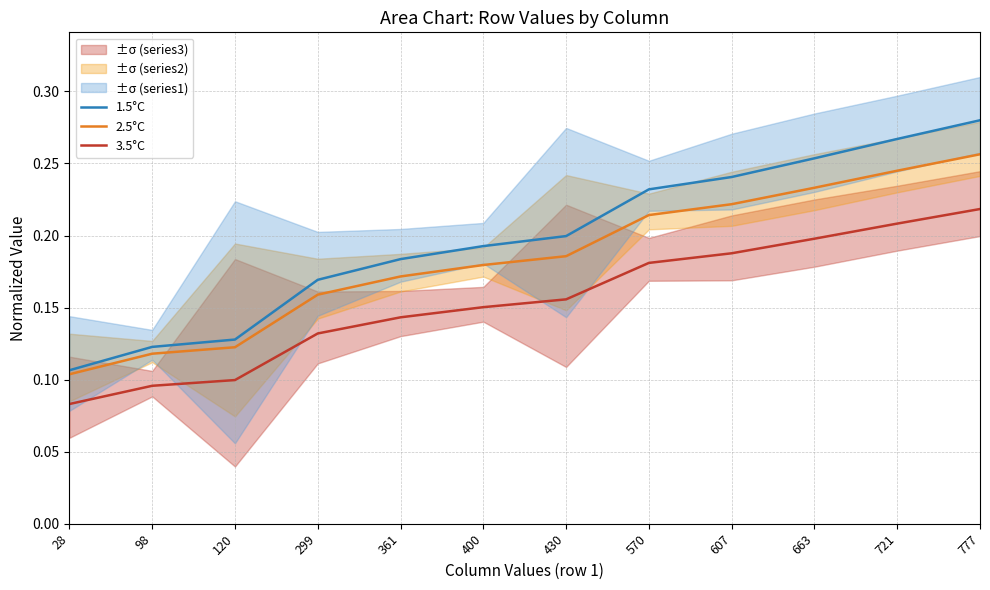

Read the 1.5°C value at 28.

0.1